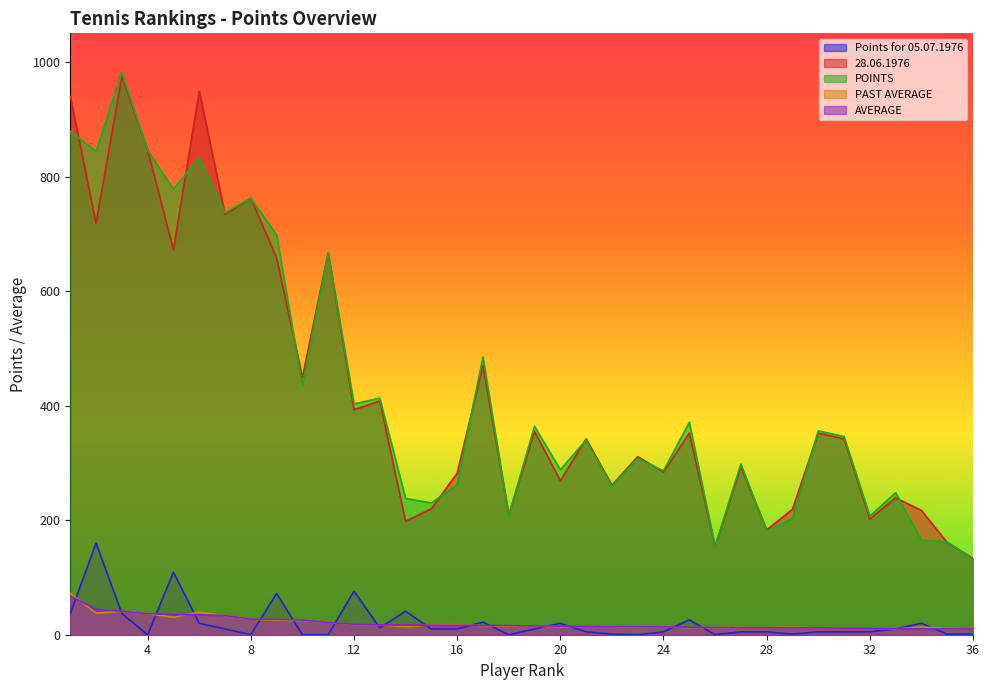

Is the value of PAST AVERAGE at 33 greater than the value of AVERAGE at 28?

No